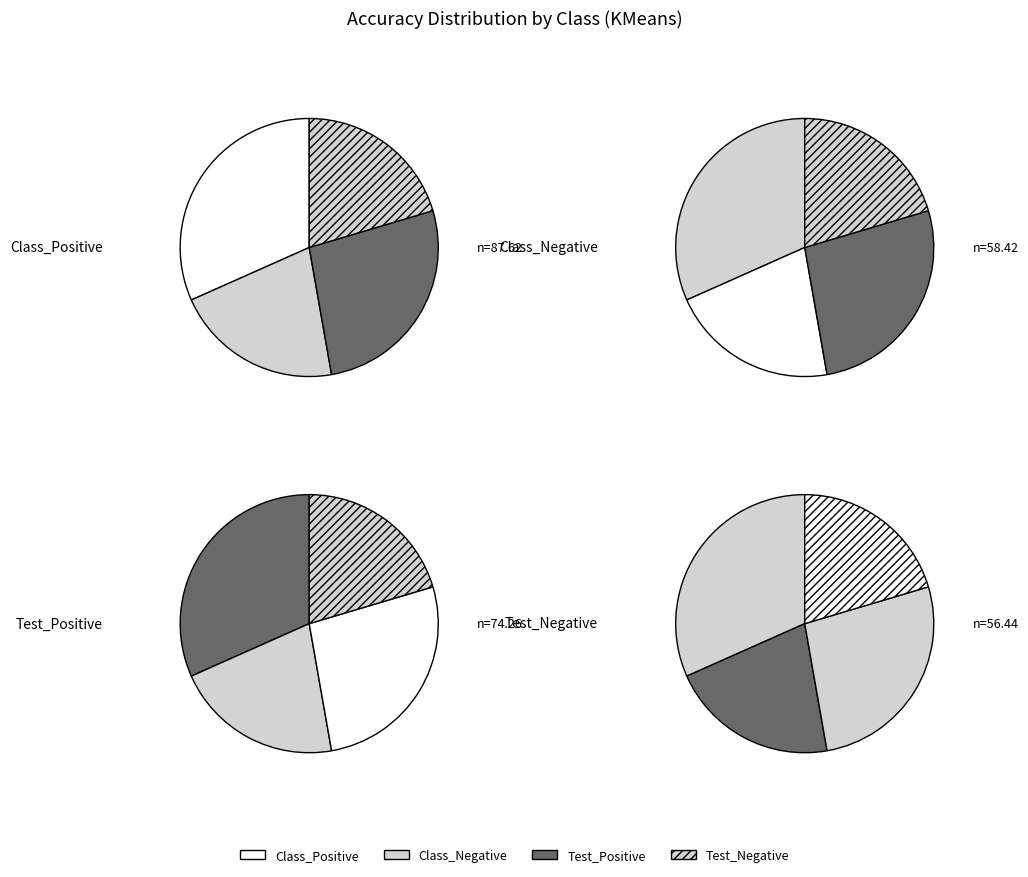

Count the number of slices in the pie.

4